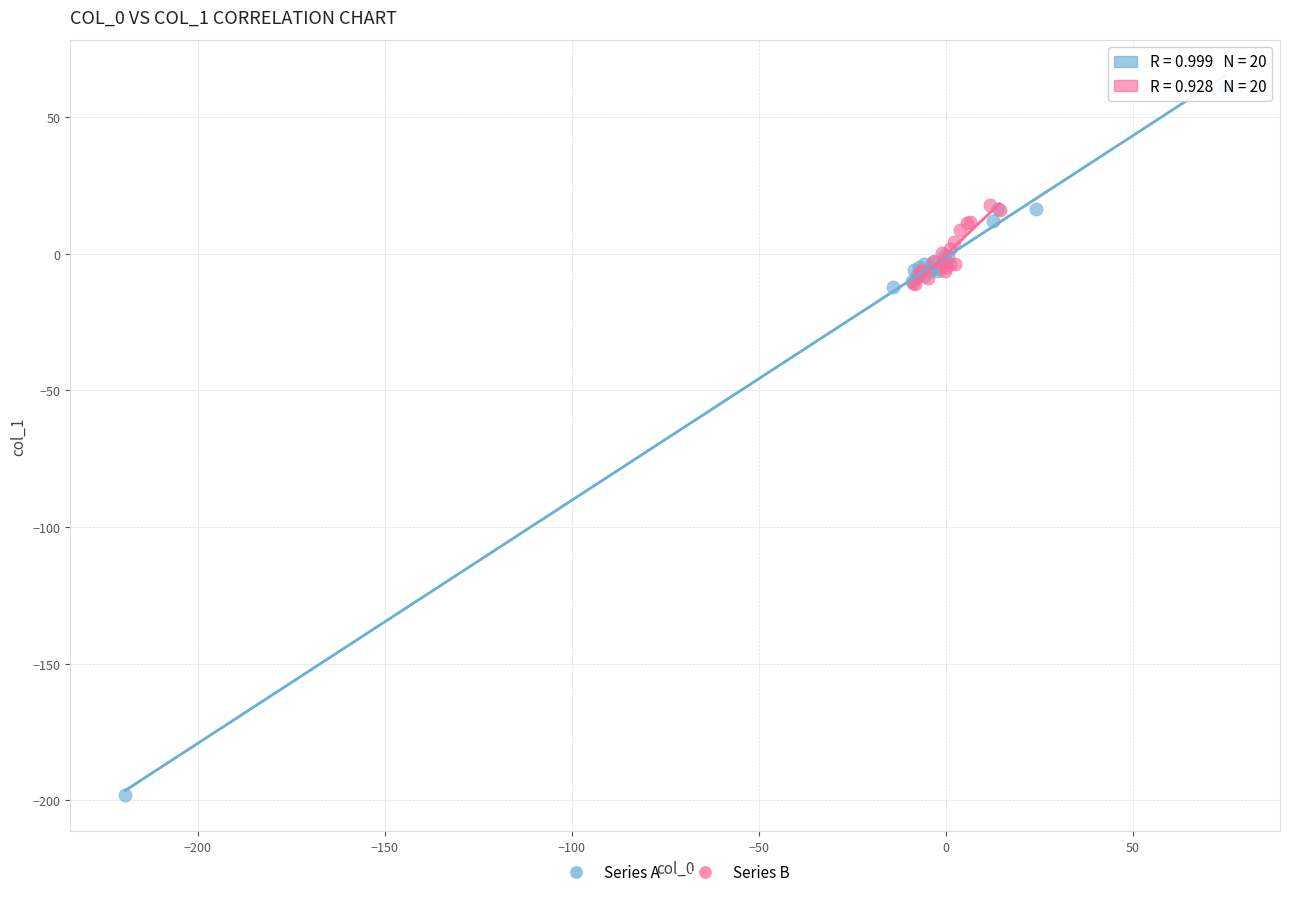

Which series has the widest spread of Y values?

Series A